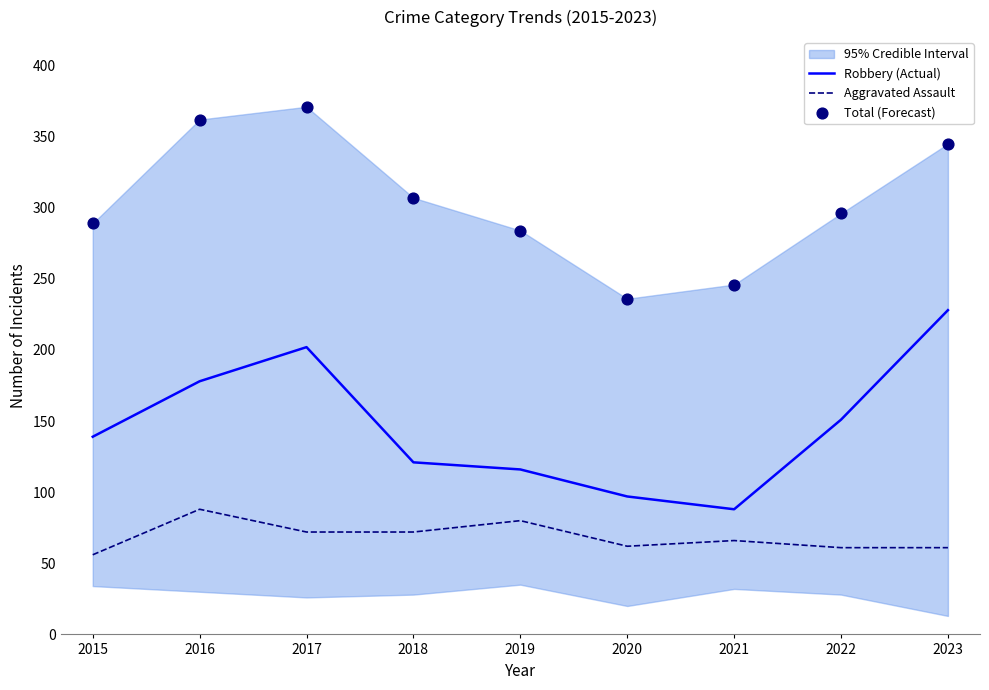

Is the value of Aggravated Assault at 2016 greater than the value of Robbery (Actual) at 2021?

No